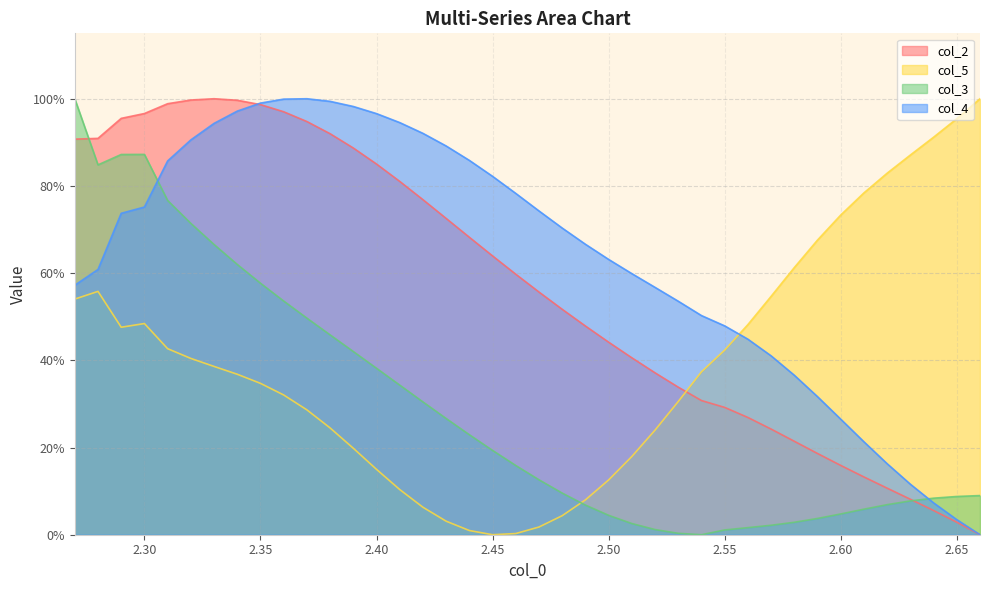

Which has a higher value, 2.46 or 2.64?

2.46